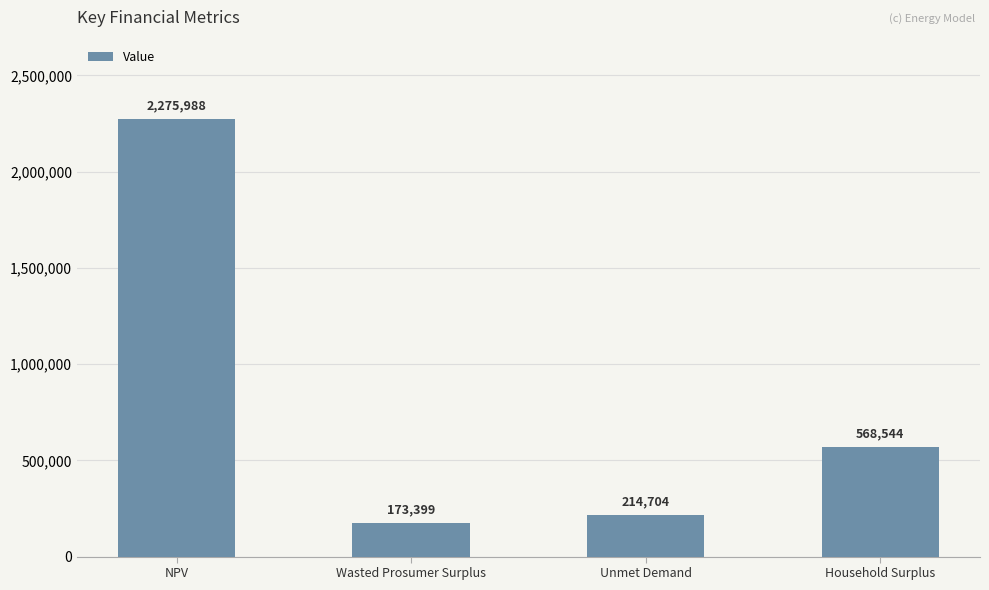

What is the maximum value shown in the chart?

2275987.6